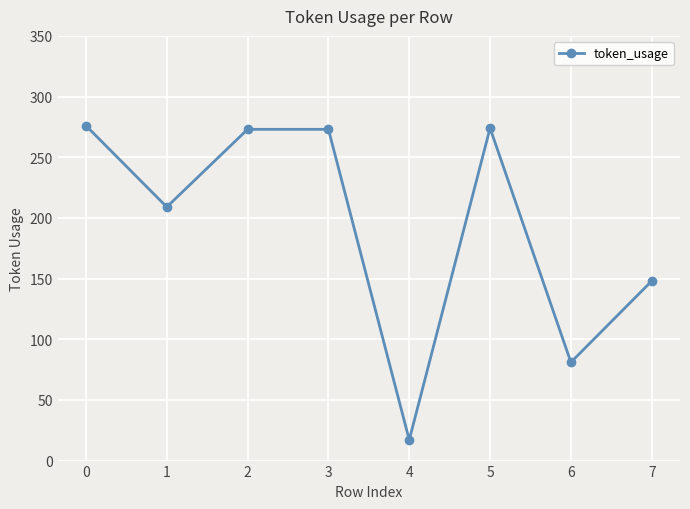

What is the greatest value displayed?

276